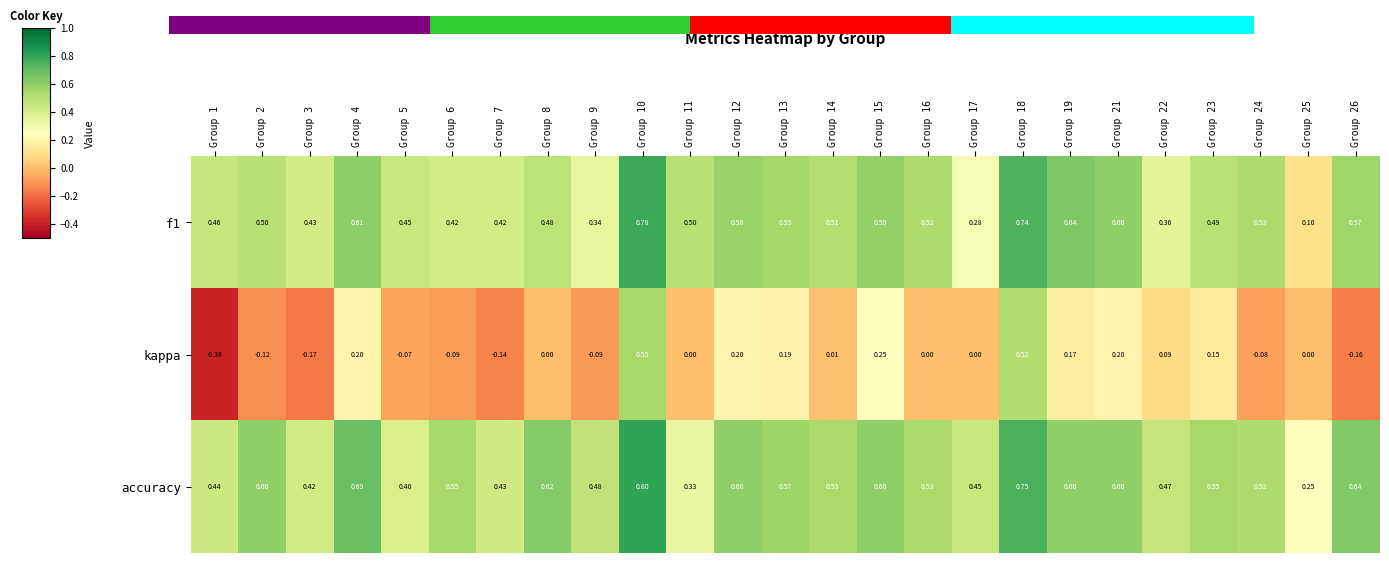

Is the value of accuracy at Group 25 greater than the value of kappa at Group 24?

Yes